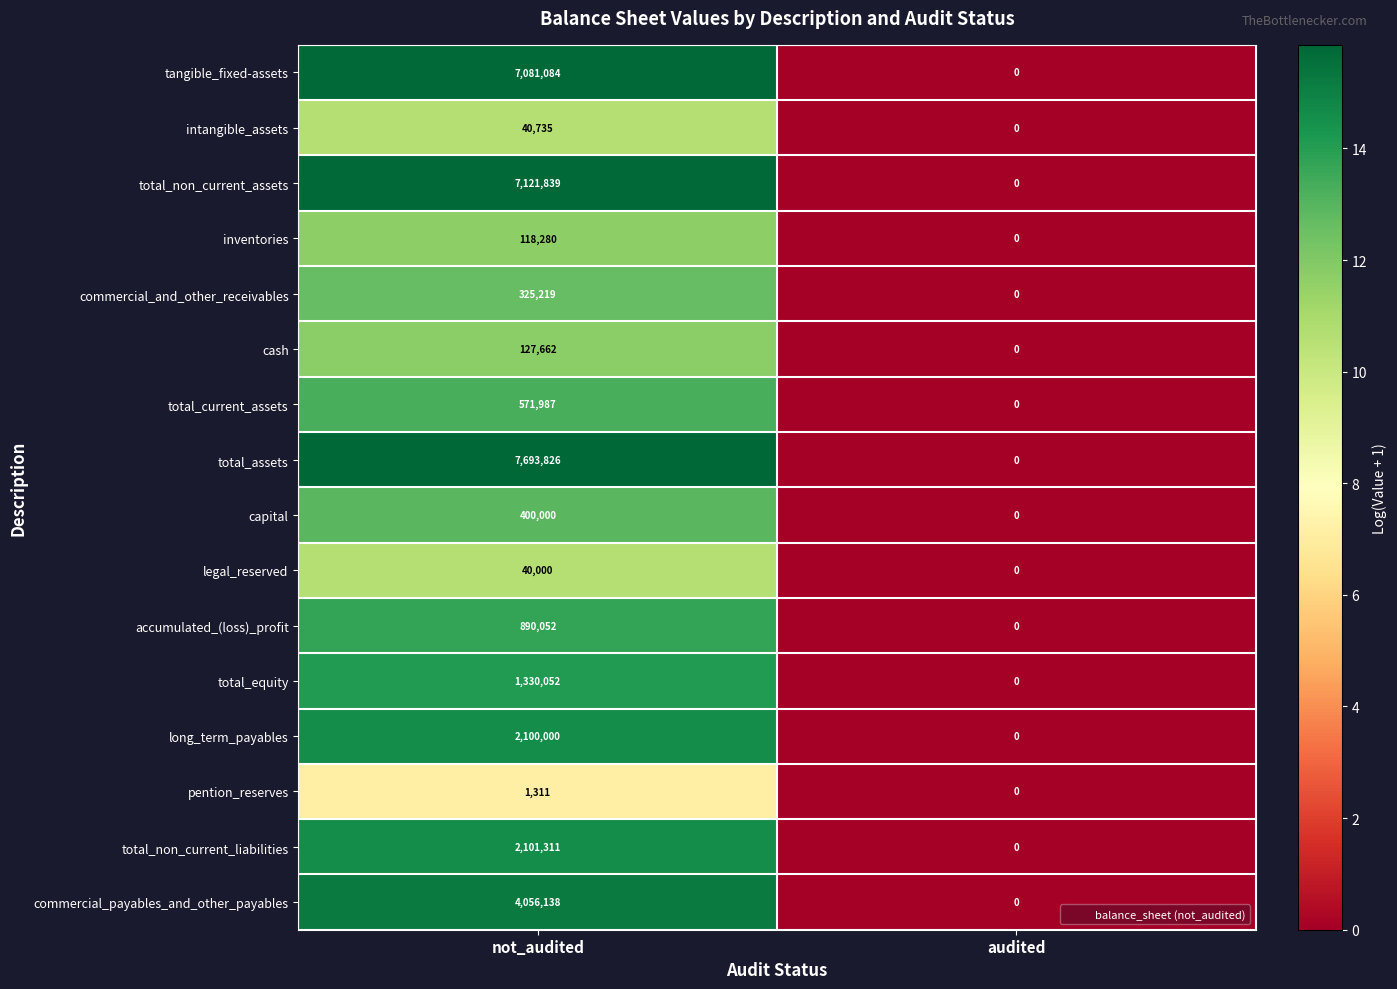

At which category is the sum across all series the highest?

not_audited